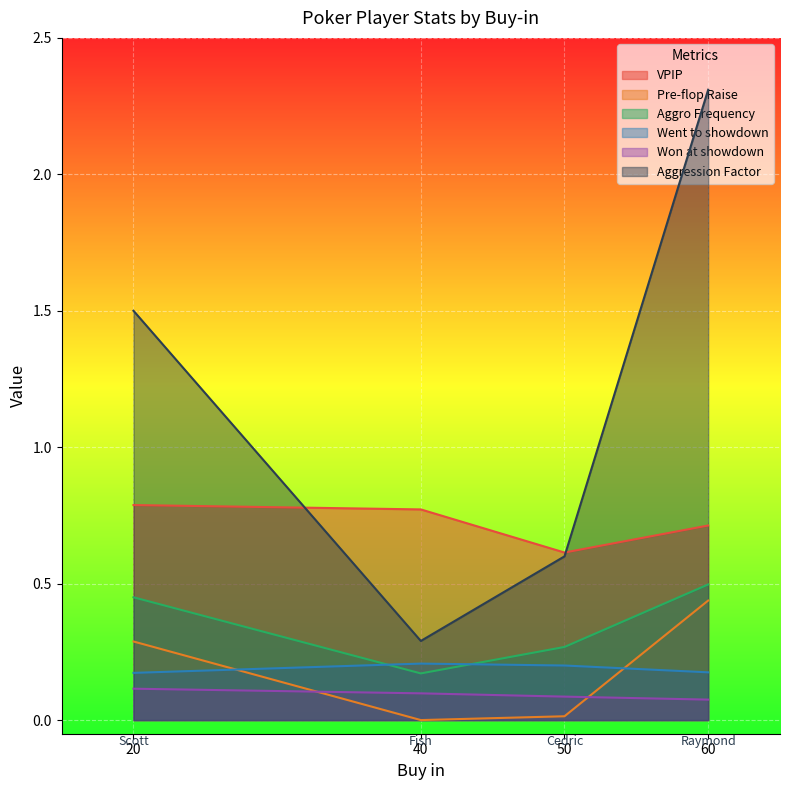

The value of Went to showdown at Cedric is 0.2. True or false?

True